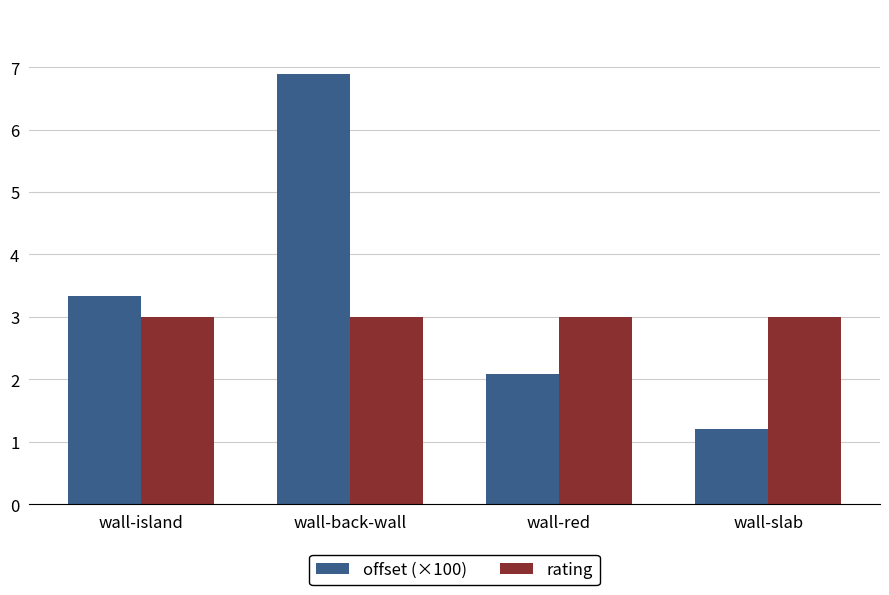

Between wall-island and wall-back-wall, which series saw the biggest shift?

offset (×100)